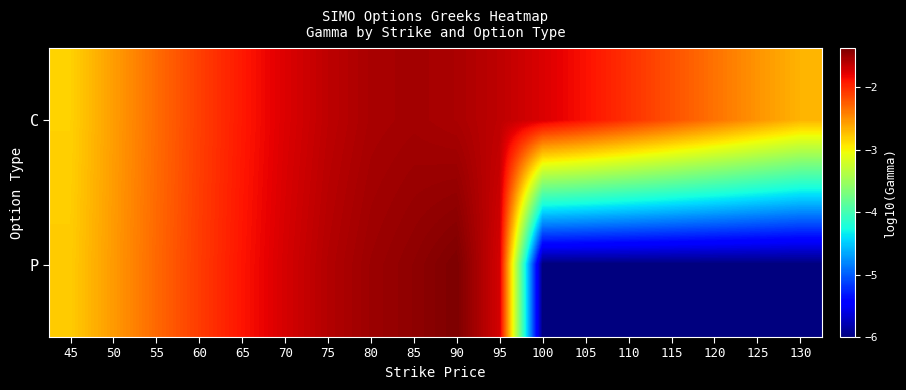

Which series changed the most between 50 and 120?

P